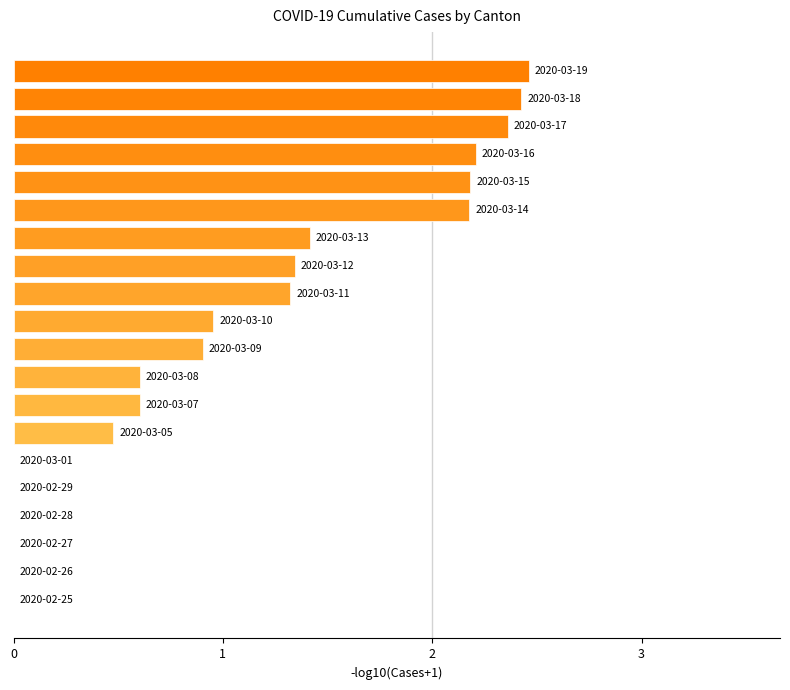

What is the sum of all values?

21.4